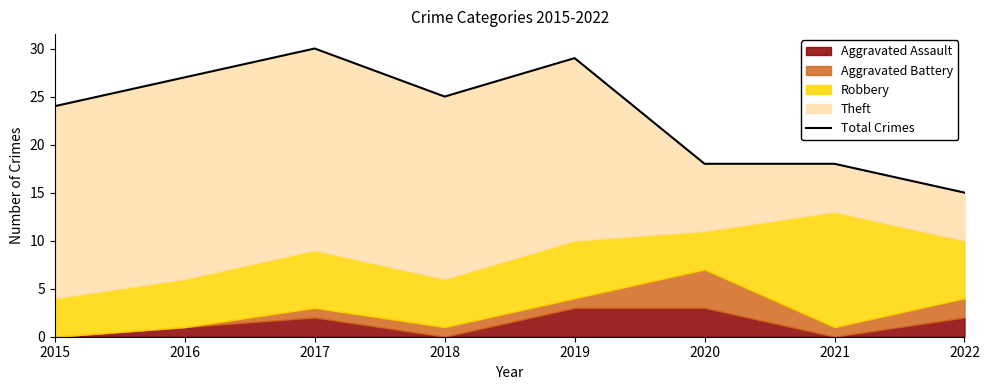

Where is the data nearest to the value 22?

2015